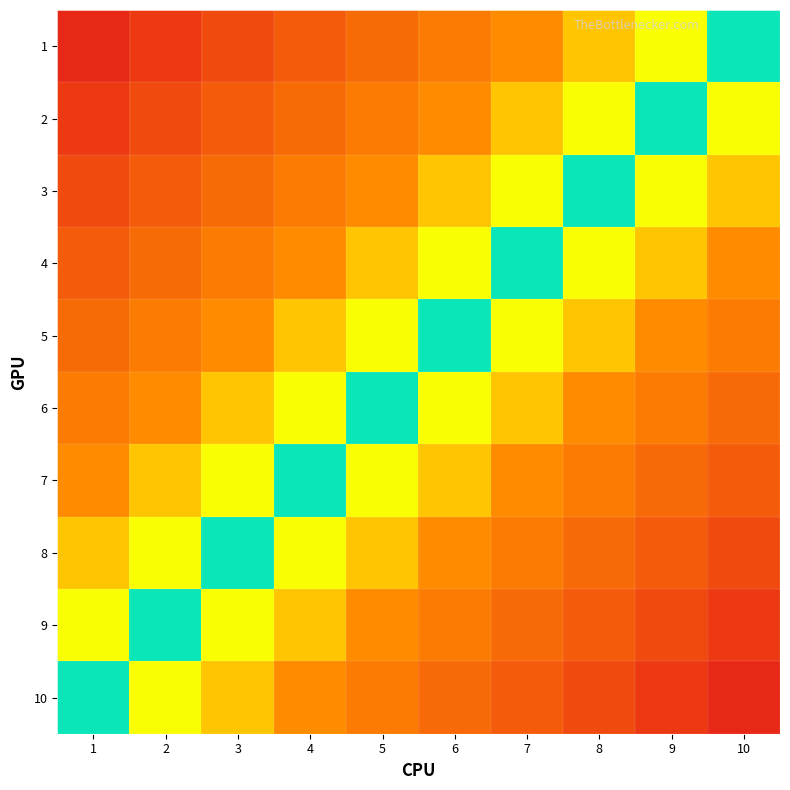

What is the total value across all series at 3?

-2.5